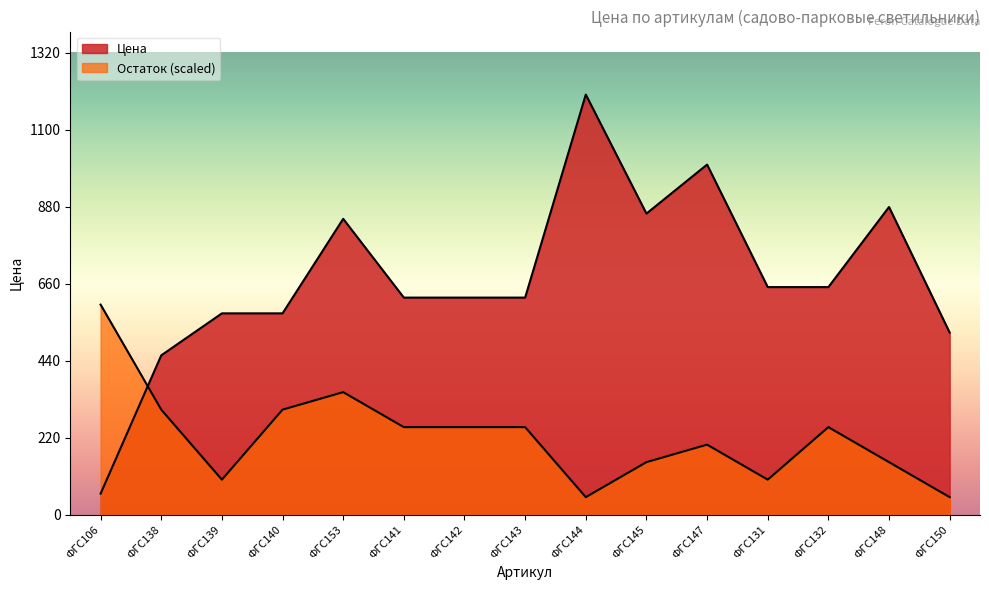

The Остаток series shows 46.3 at ФГС148. True or false?

False